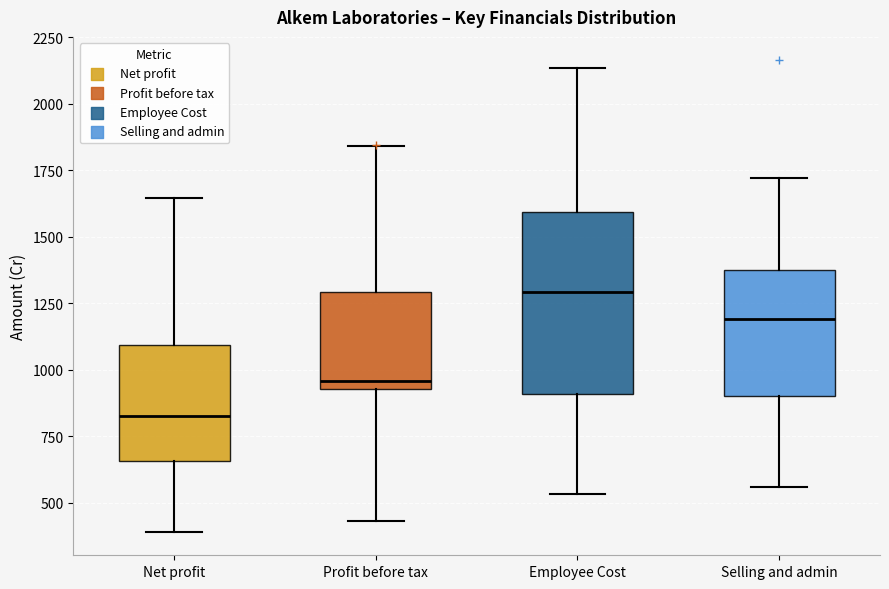

Reading left to right, transcribe this box plot: for each box, give where its median line is, the range the box spans, and where its two whiskers end, as read against the y-axis. The values are not printed on the chart, so give them approximately, as read against the axis.

Net profit: median 850, box 650 to 1100, whiskers 400 to 1650
Profit before tax: median 950 (just above the box's lower edge), box 950 to 1300, whiskers 450 to 1850
Employee Cost: median 1300, box 900 to 1600, whiskers 550 to 2150
Selling and admin: median 1200, box 900 to 1350, whiskers 550 to 1700